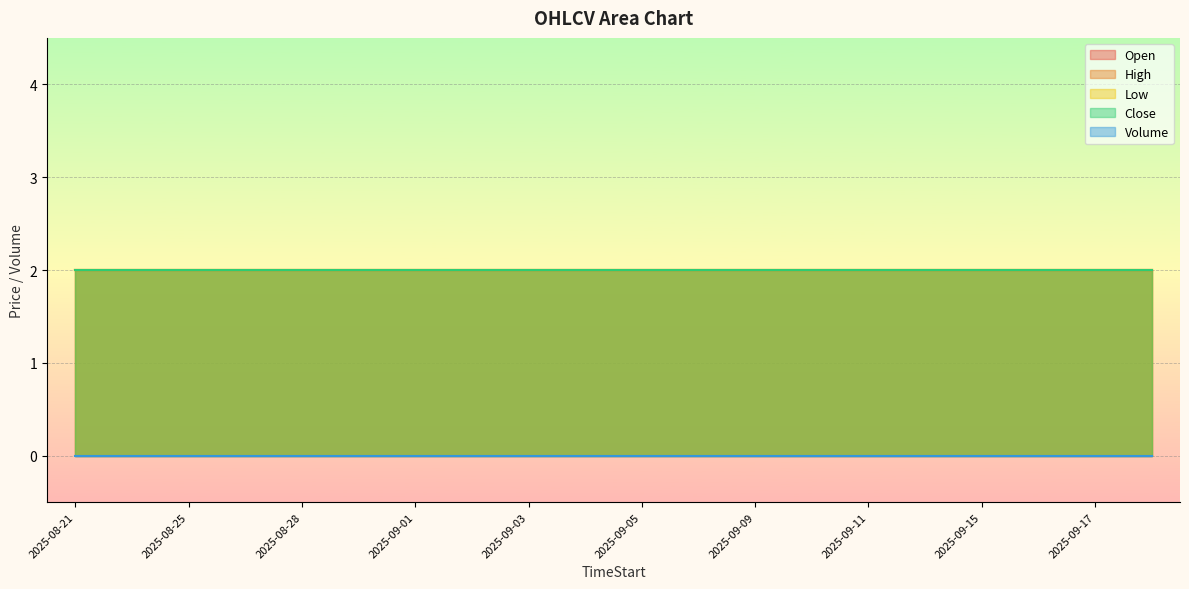

Which series changed the most between 2025-09-03 and 2025-09-15?

Open